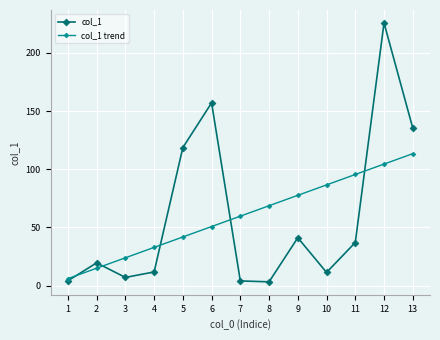

What is the difference between the col_1 values at 1 and 5?

114.5